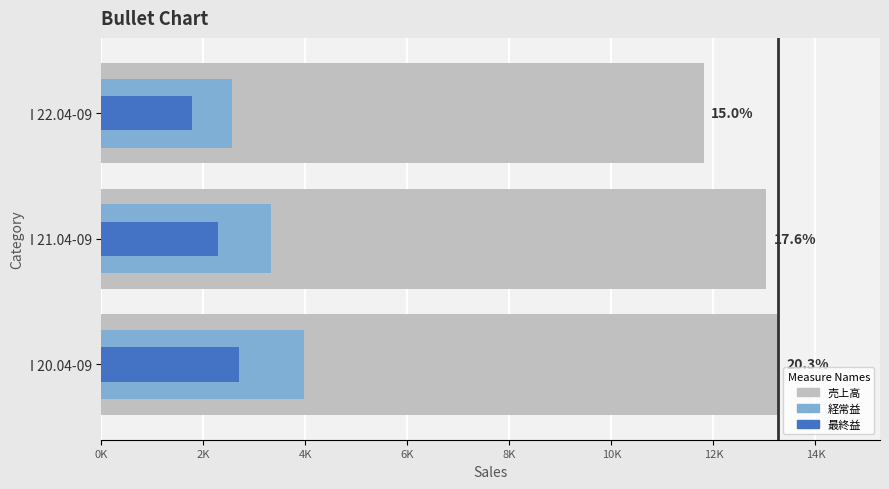

At I 20.04-09, list the series in order from smallest to largest.

最終益, 経常益, 売上高